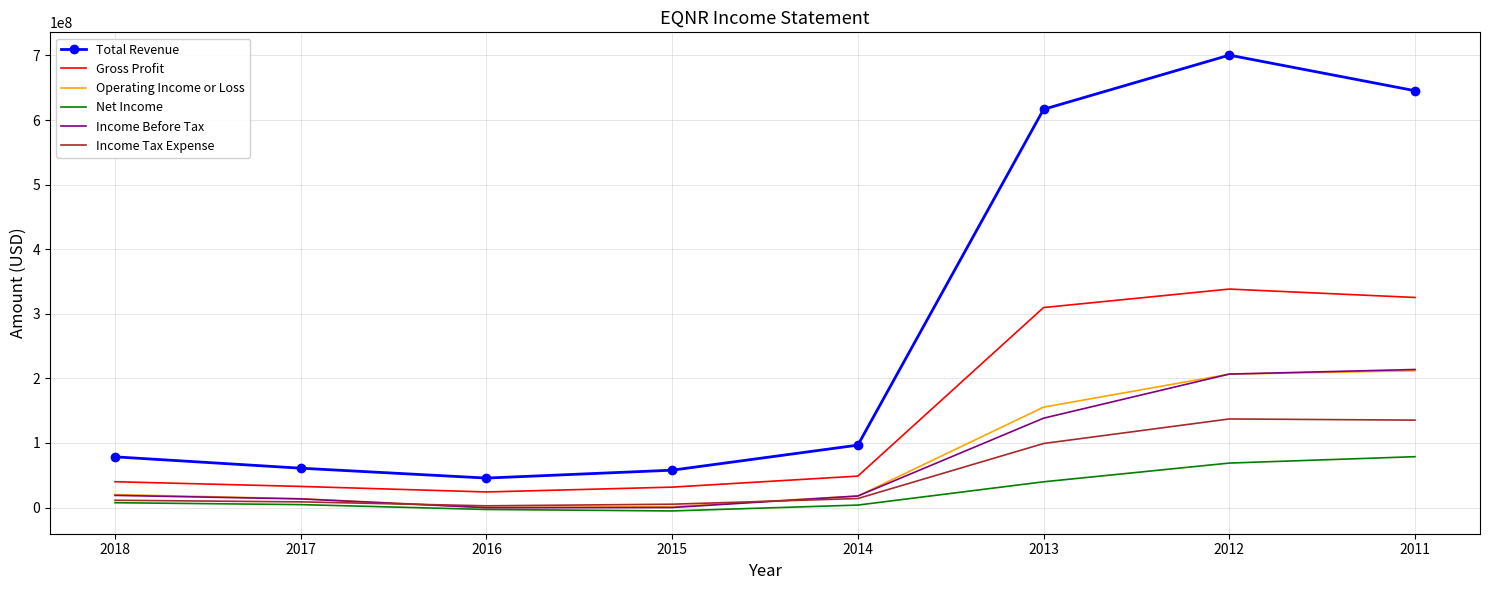

Which series changed the most between 2016 and 2011?

Total Revenue